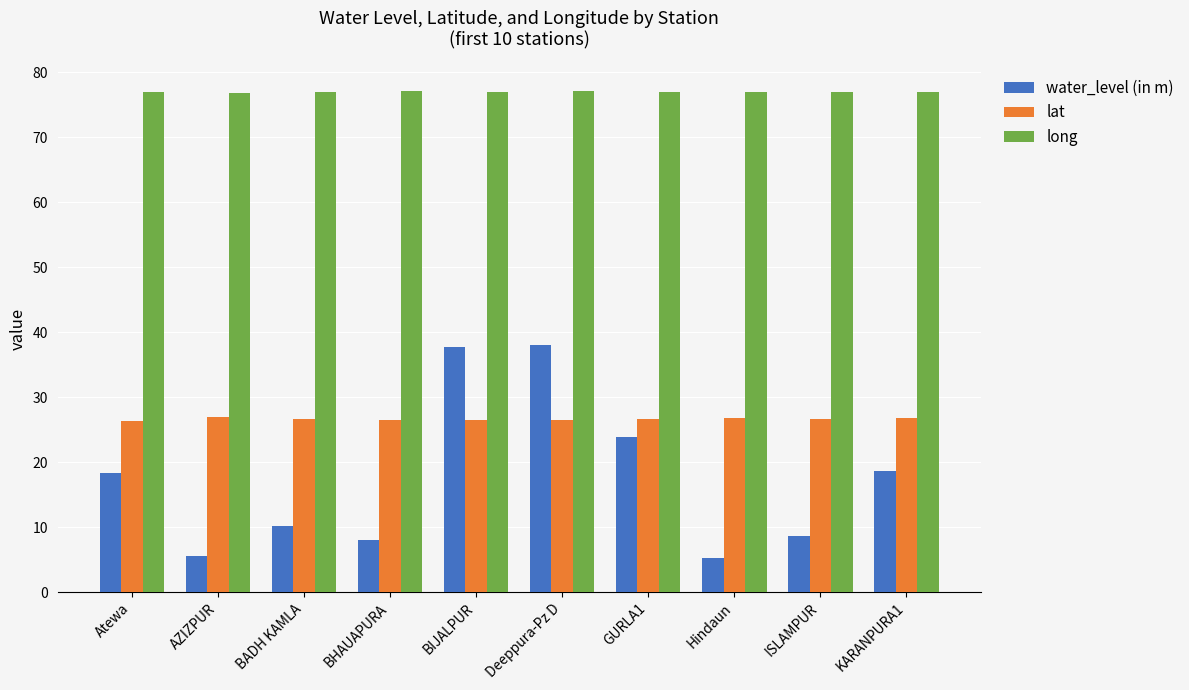

The value of water_level (in m) at ISLAMPUR is 8.6. True or false?

True